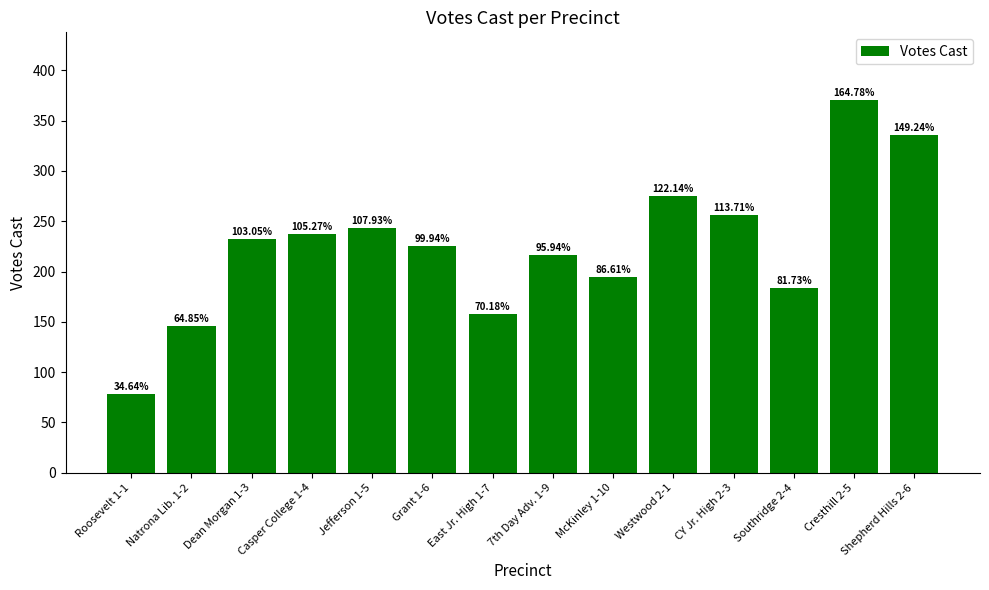

Does the chart contain any negative values?

No